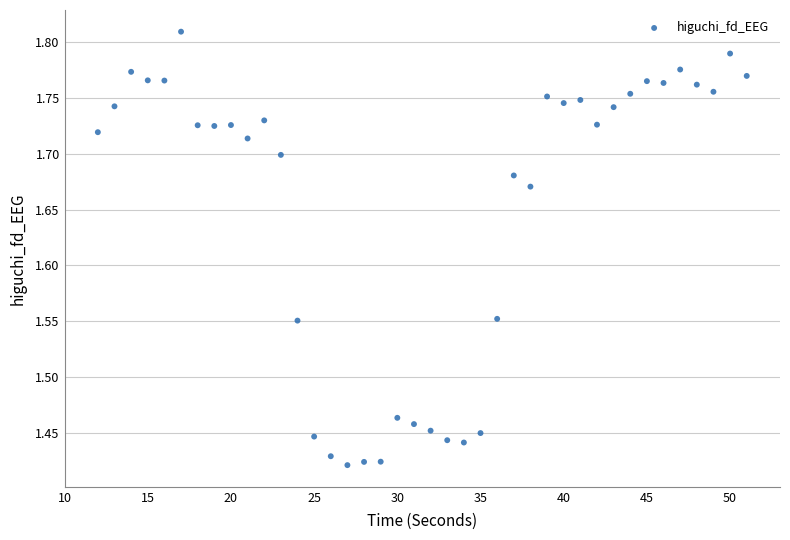

What is the range of Y values (max minus min)?

0.4